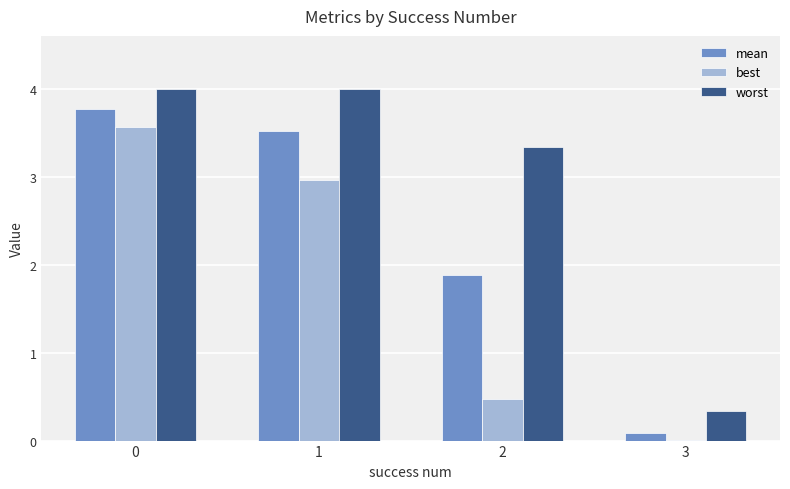

Is it true that best equals 3.0 at 1?

True